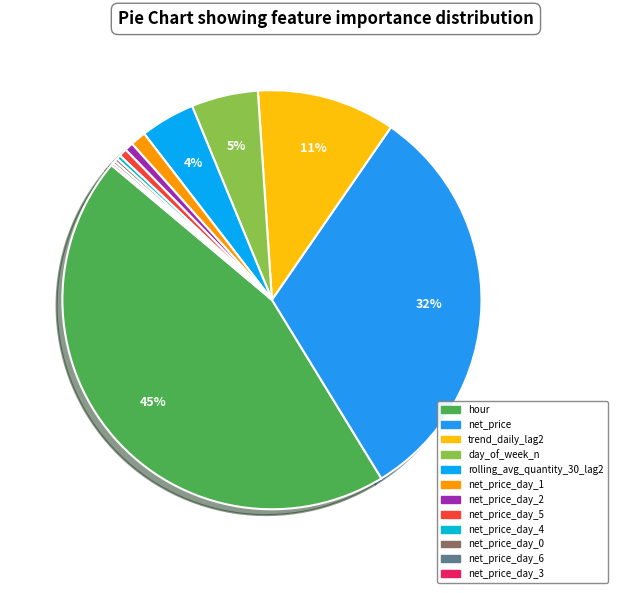

How many segments does this pie chart have?

12